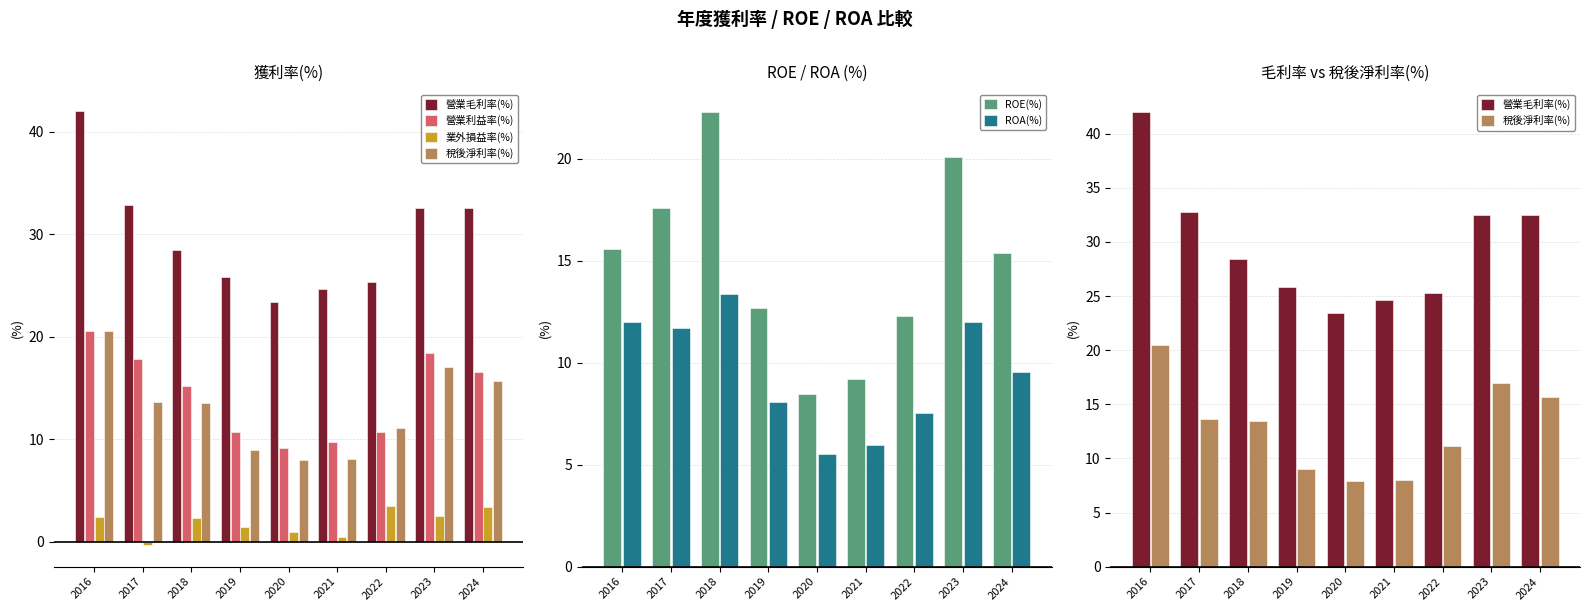

Which has a higher value, 2022 or 2024?

2024